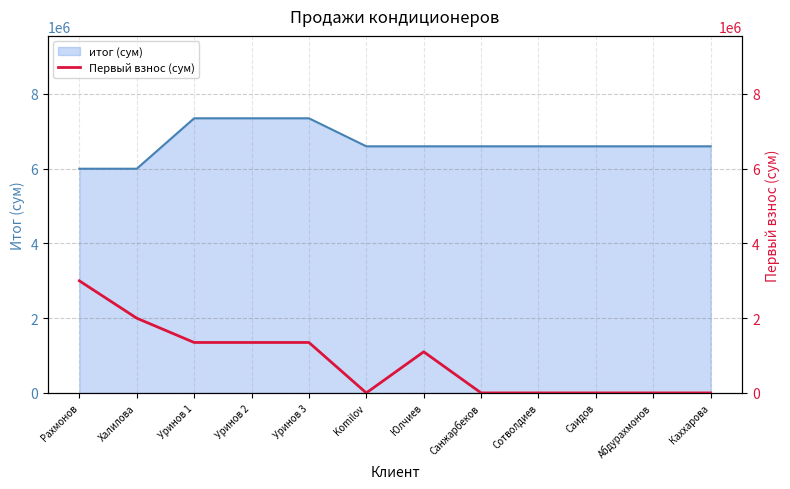

Does the chart display data point markers on the line(s)?

No